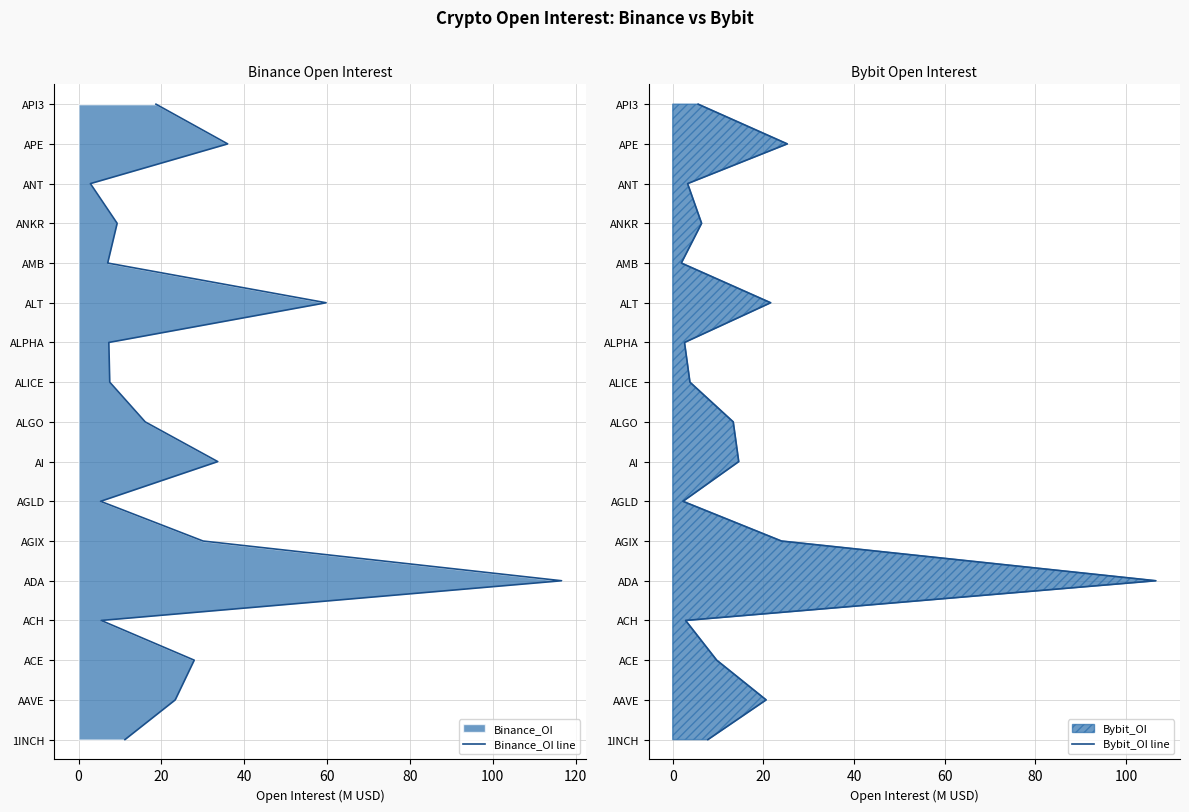

How many categories are shown in the chart?

17